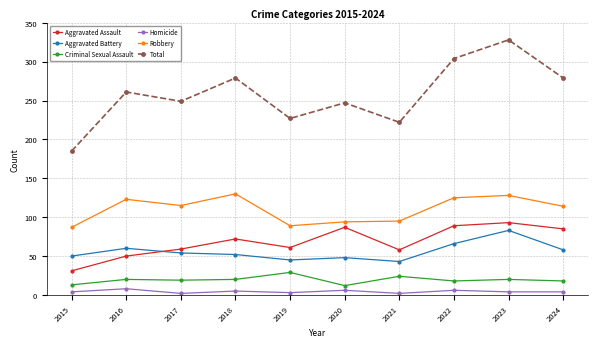

Count the number of categories in the chart.

10